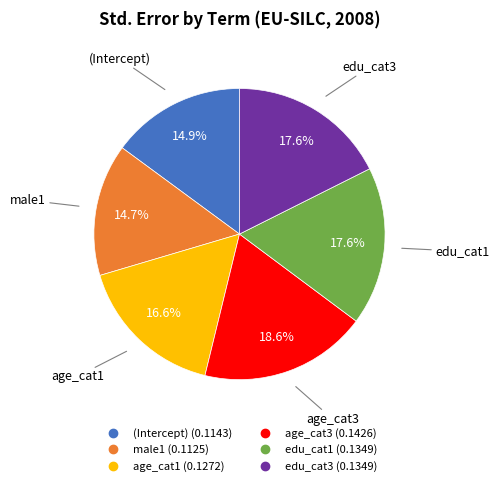

Is age_cat1 the majority of the pie?

No